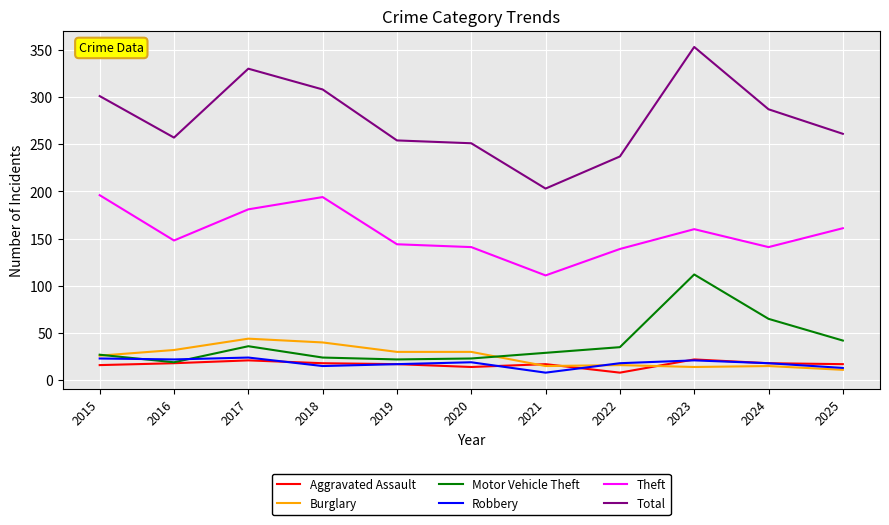

Which series has the largest total across all categories?

Total